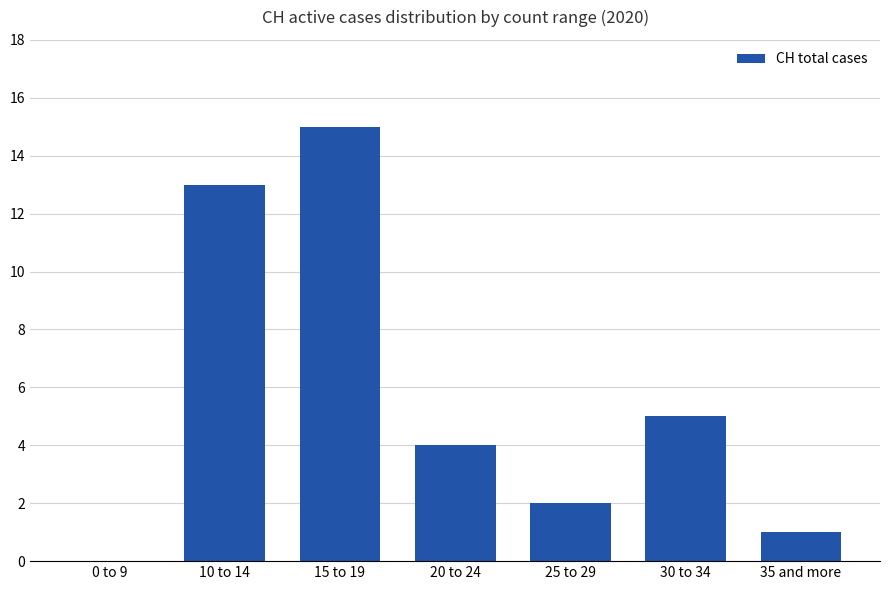

How many values are above zero?

6